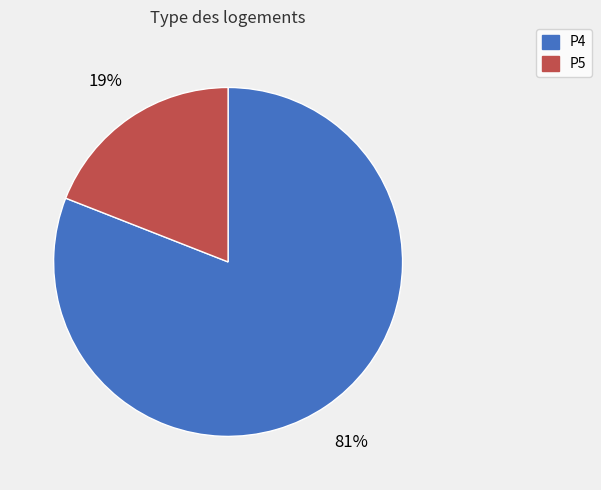

Is P4 the majority of the pie?

Yes